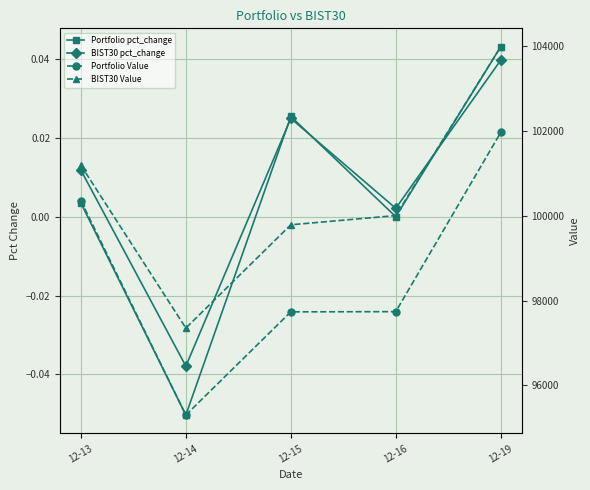

Is it true that BIST30 pct_change equals 0.0 at 12-16?

True